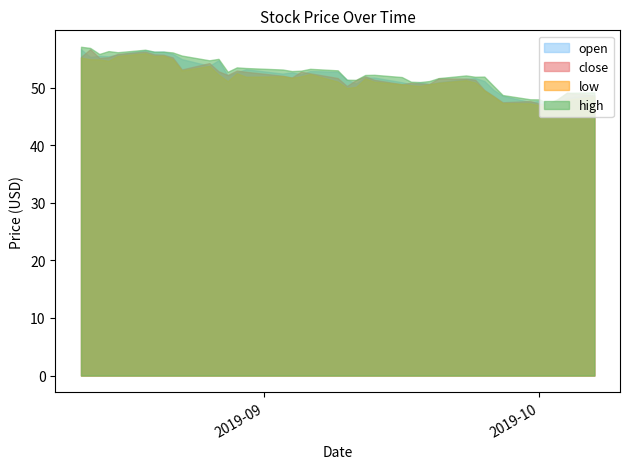

Reading left to right, list all the values displayed in this chart.

close: 55.3	56.7	55.2	55.3	55.8	56.2	55.8	55.7	55.2	53.1	54.2	52.8	52.2	53.0	52.7	52.1	51.8	52.8	52.5	51.7	50.3	51.3	52.0	51.4	50.6	50.8	50.7	50.6	51.6	51.6	51.4	49.6	48.5	47.5	47.7	47.2	47.1	47.9	49.1	48.6
high: 57.1	56.9	55.8	56.3	56.1	56.6	56.2	56.2	56.1	55.6	54.7	55.0	52.7	53.5	53.4	53.1	52.9	52.9	53.3	53.0	51.4	51.3	52.2	52.2	51.8	51.0	51.0	51.1	51.6	52.1	51.9	51.9	50.3	48.7	48.0	48.0	47.2	48.0	49.1	49.2
low: 55.2	54.9	54.9	54.7	55.5	56.0	55.5	55.5	54.9	53.0	53.8	52.3	51.1	52.5	51.9	52.0	51.7	52.0	52.4	51.0	49.9	50.1	51.6	51.0	50.6	50.4	50.3	50.6	50.8	51.3	50.9	49.5	48.4	47.3	47.3	46.9	46.4	46.7	47.9	48.5
open: 56.6	55.3	55.5	55.4	55.7	56.5	56.2	56.2	55.9	54.9	53.8	54.7	52.1	52.6	53.2	52.4	52.6	52.3	52.9	52.8	51.4	50.7	51.7	51.7	50.9	50.6	50.9	50.6	50.9	51.5	51.7	51.1	49.6	48.6	47.5	47.7	46.9	47.0	48.2	48.7